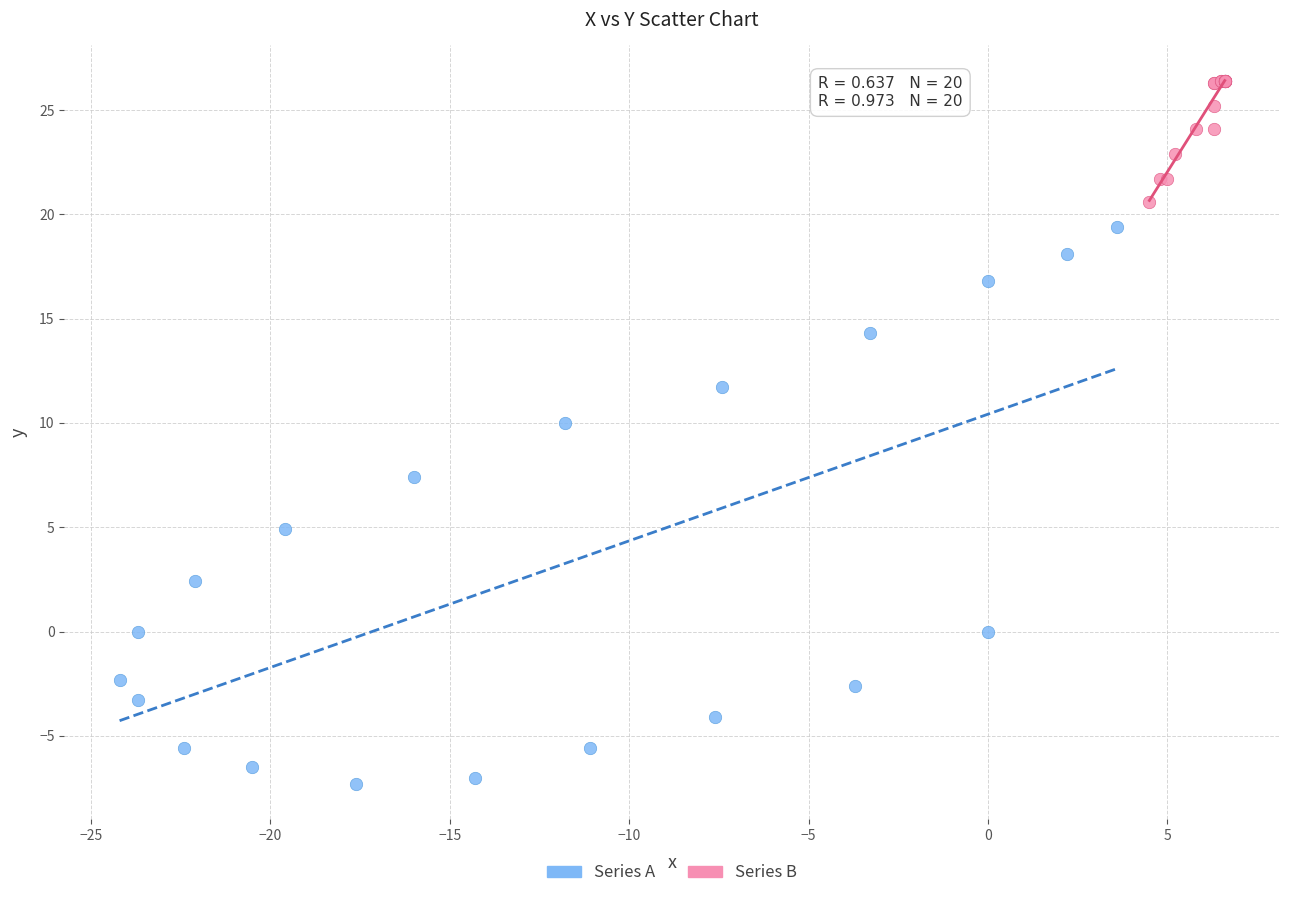

Which series reaches the maximum Y coordinate?

Series B